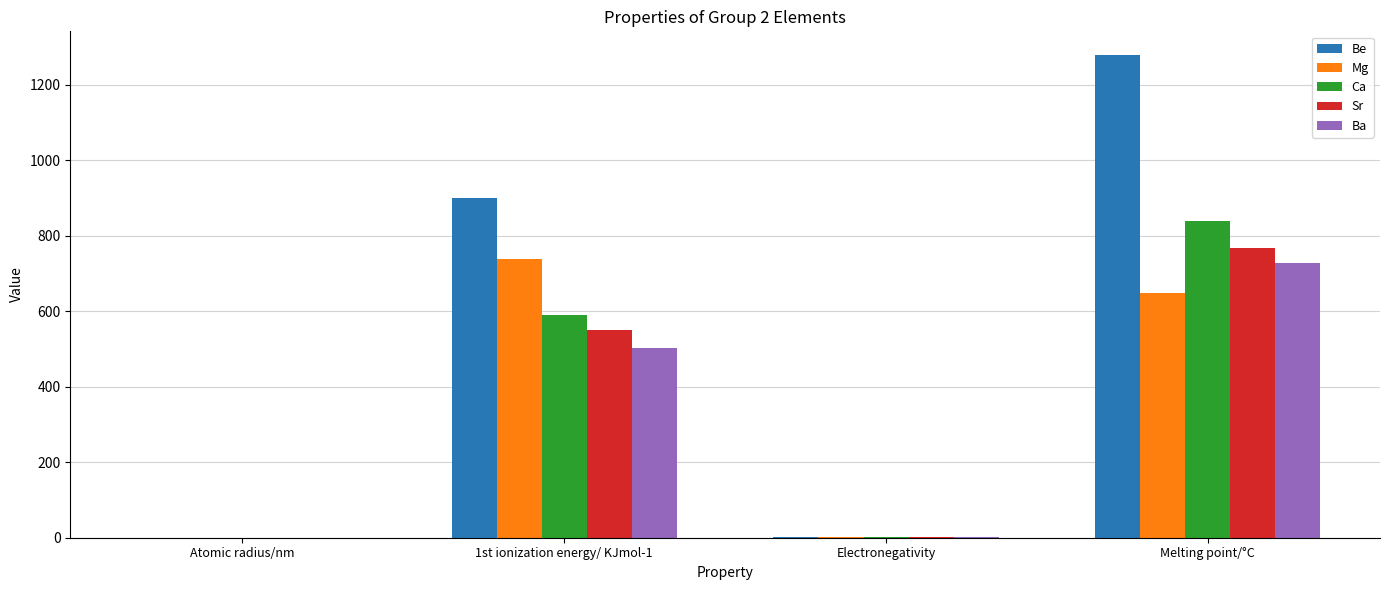

How many groups of bars are there?

4